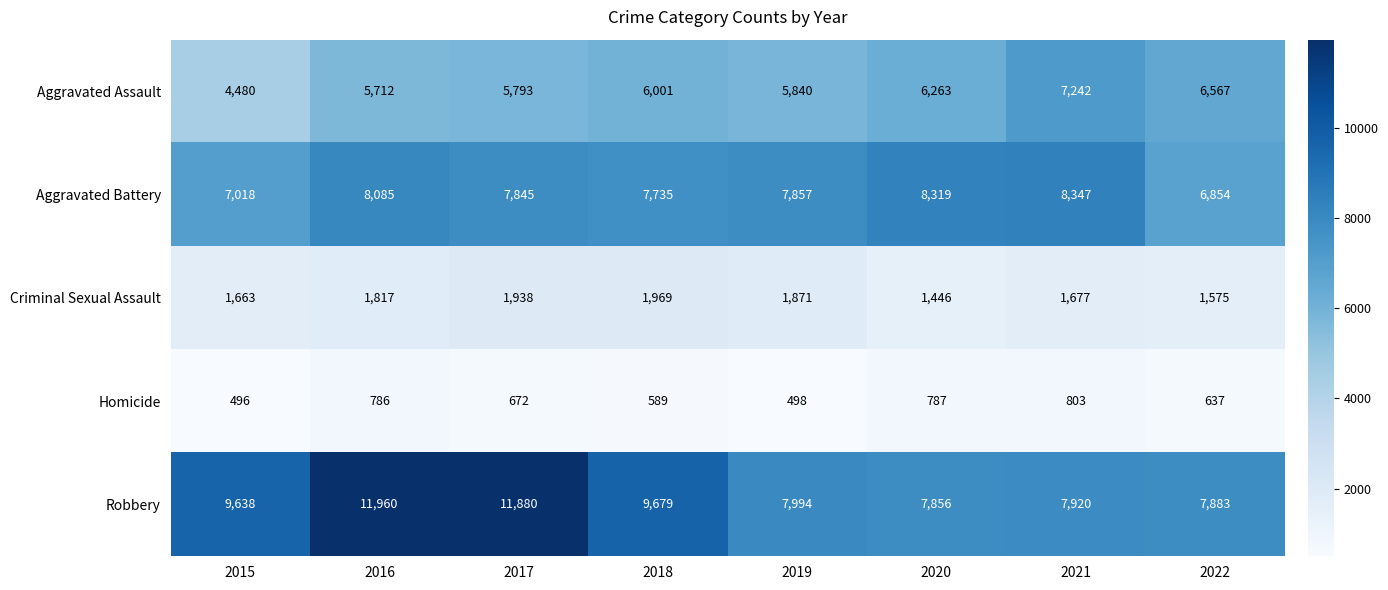

Between 2015 and 2017, which series saw the biggest shift?

Robbery